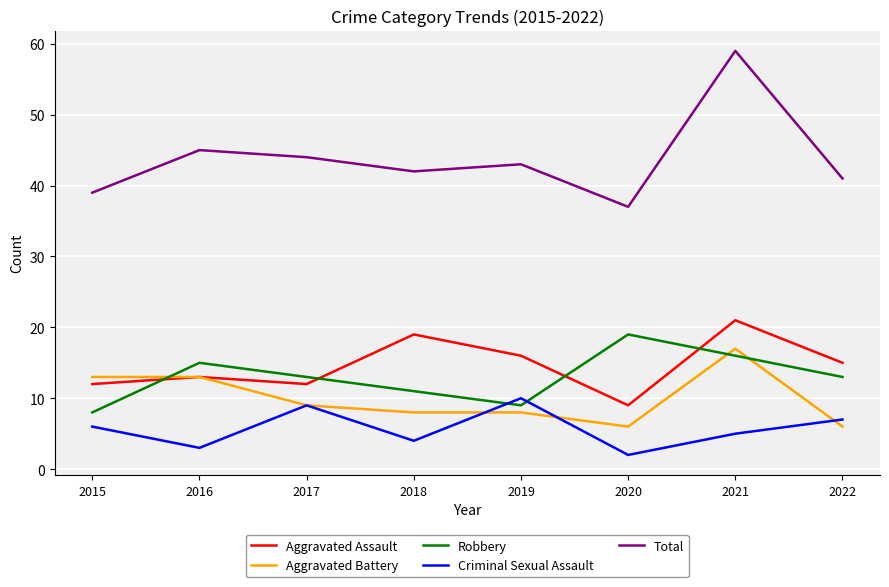

Which series has the widest spread of values?

Total